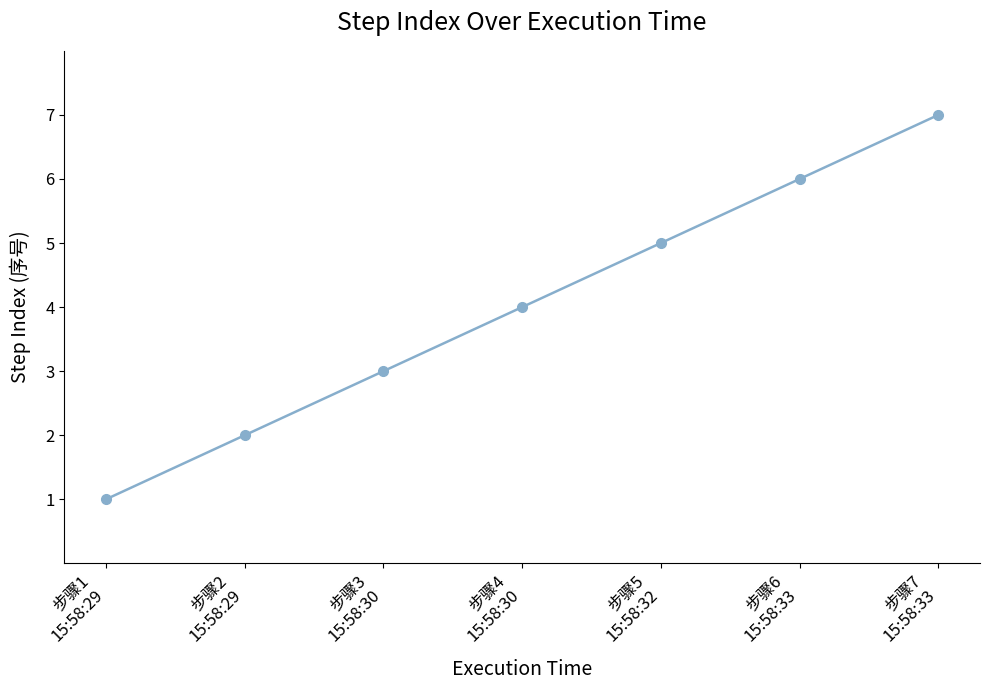

How many values are between 2 and 6?

5